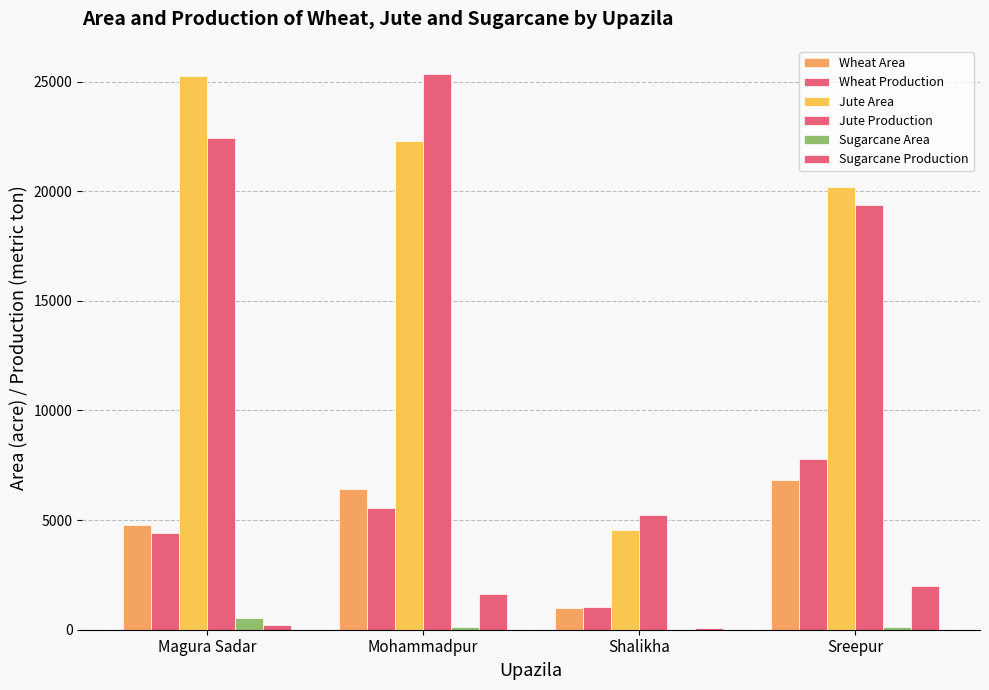

What is the maximum value shown in the chart?

25361.0